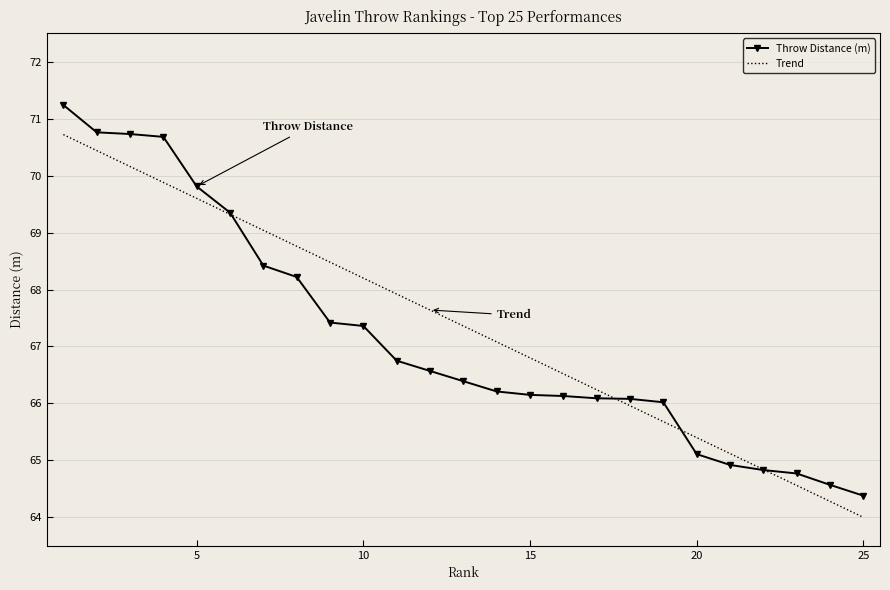

List the series in order of their peak value, lowest first.

Trend, Throw Distance (m)